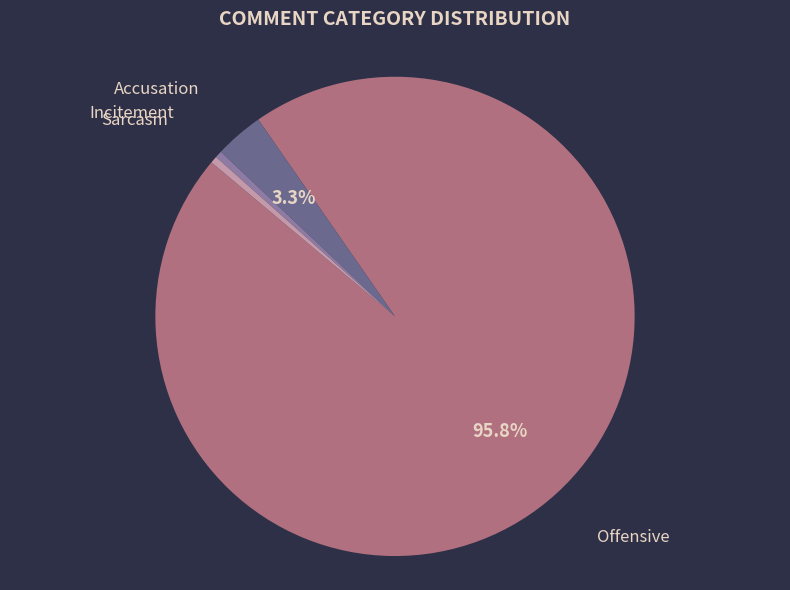

Between Offensive and Accusation, which is larger?

Offensive